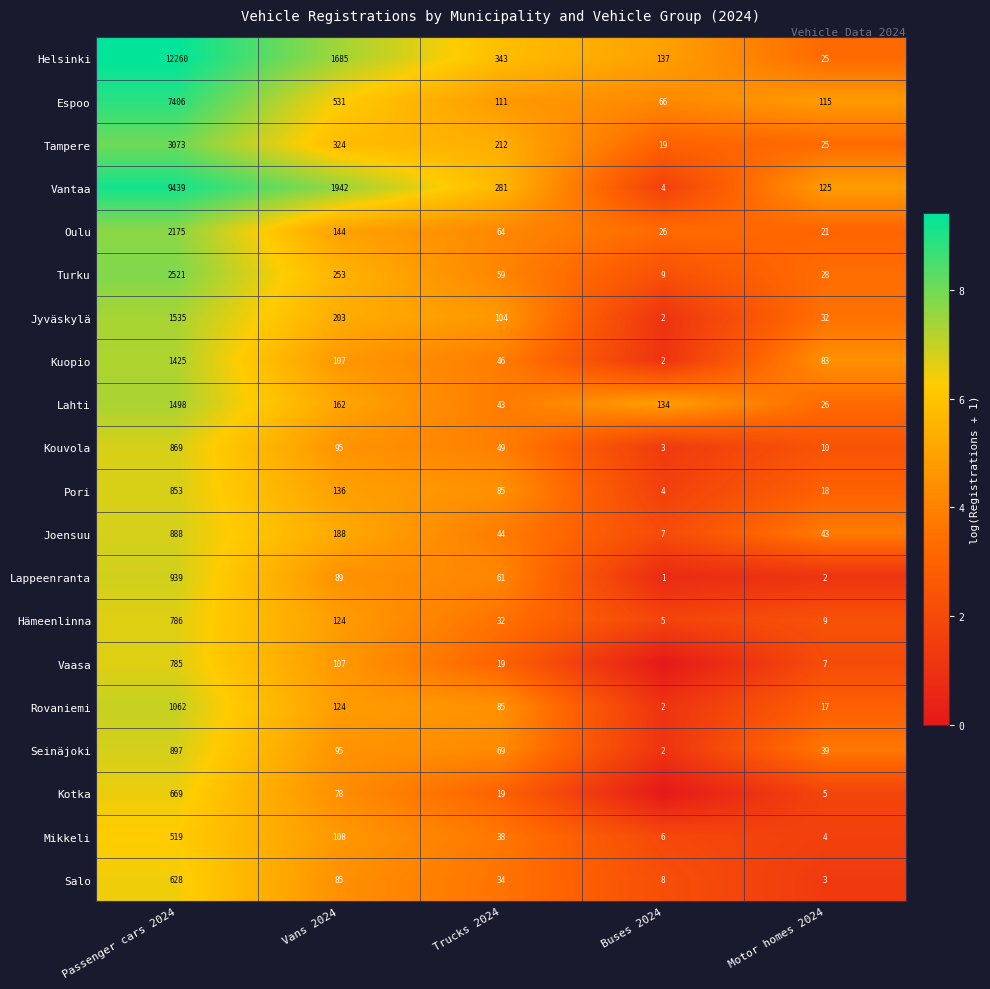

At which label does Kouvola reach its peak?

Passenger cars 2024